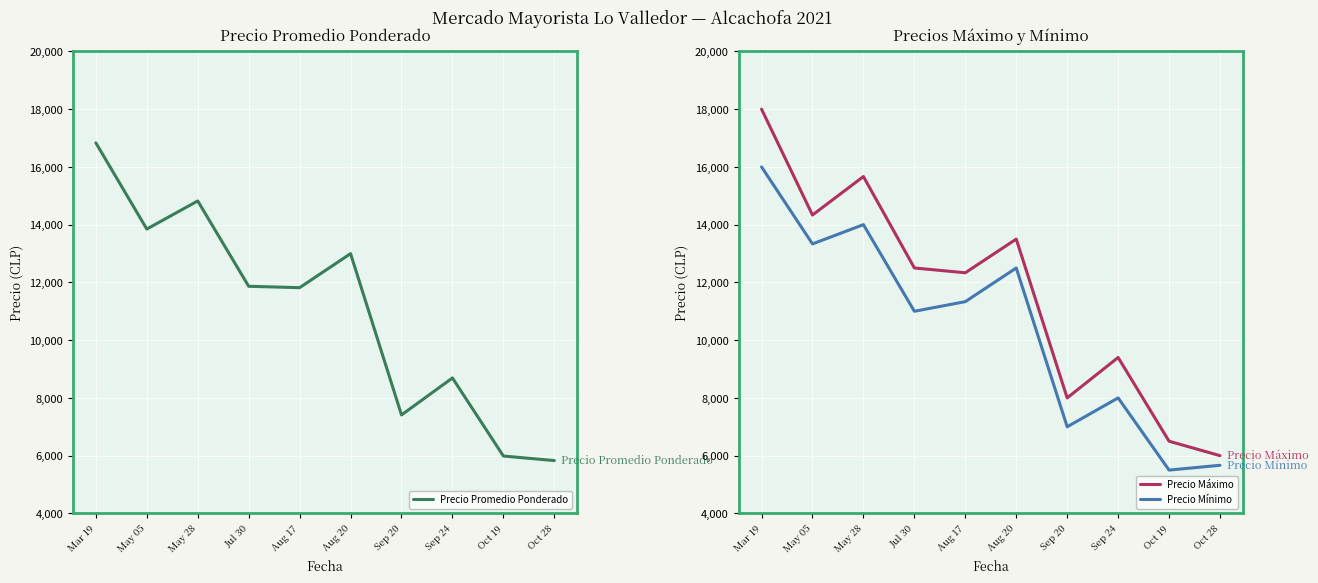

What are all the series names shown in the legend?

Precio Promedio Ponderado, Precio Máximo, Precio Mínimo